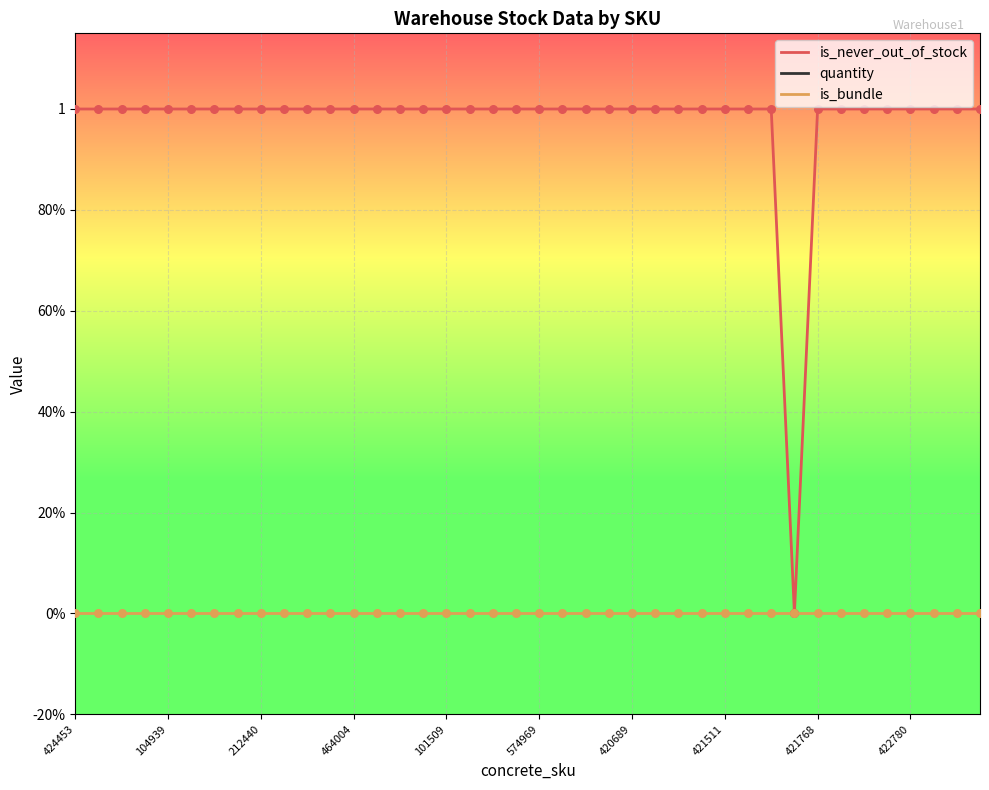

What is the total value across all series at 38?

21